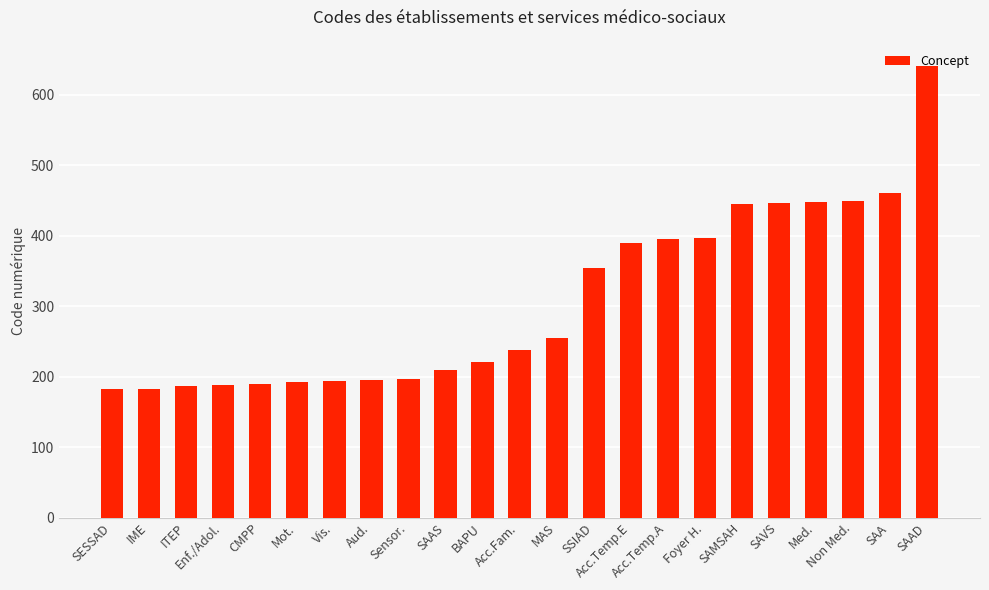

Read the value at Mot..

192